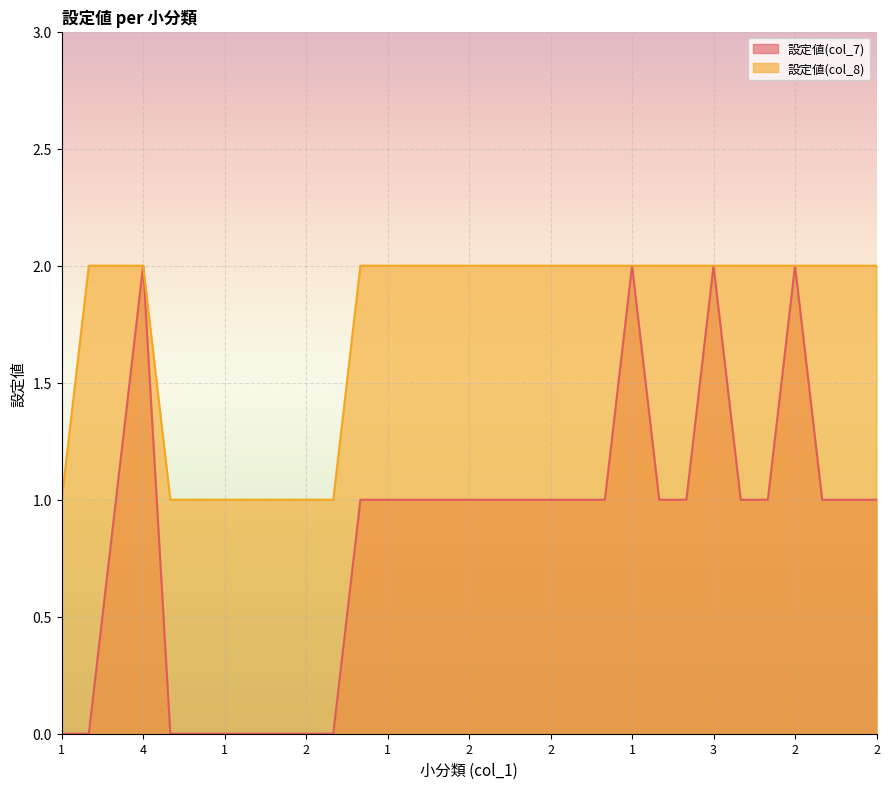

What is the greatest value displayed?

2